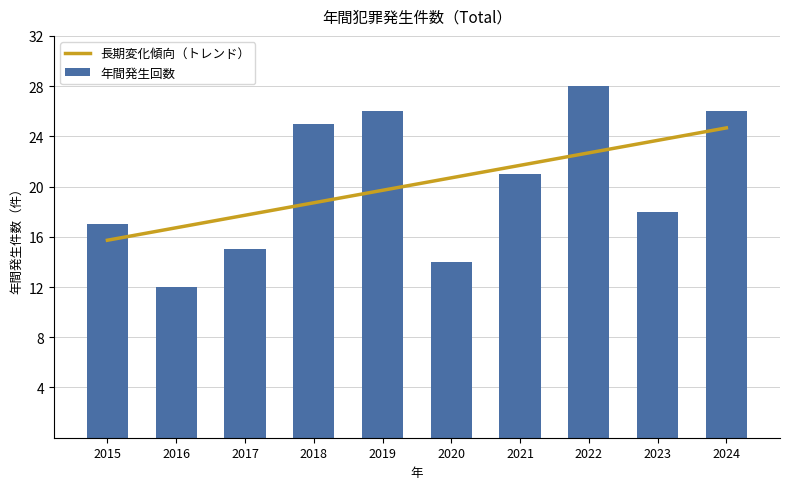

Reading right to left, list all the values displayed in this chart.

26	18	28	21	14	26	25	15	12	17